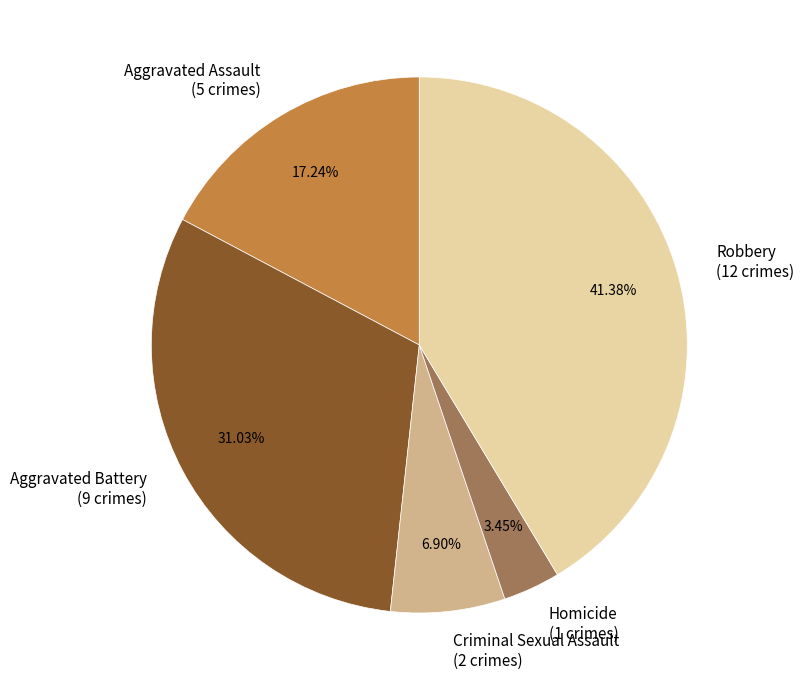

To the nearest percent, what is the combined percentage of Criminal Sexual Assault and Robbery?

48%